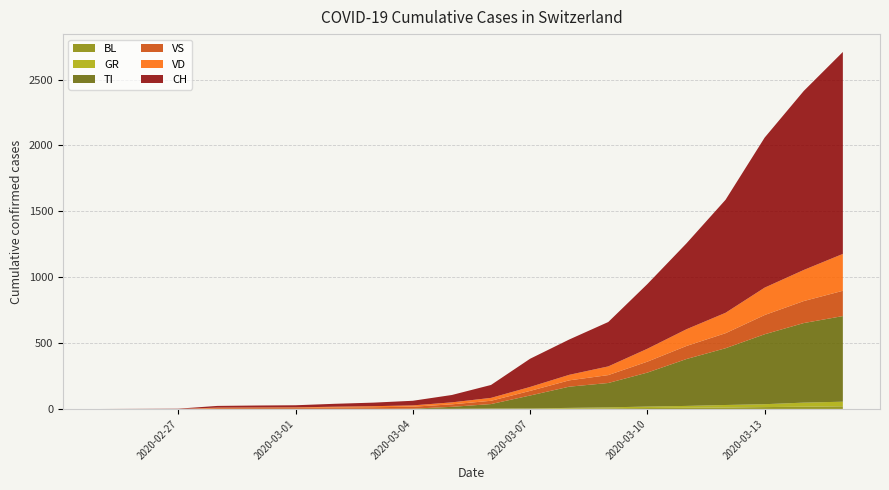

True or false: BL and TI cross at least once.

False